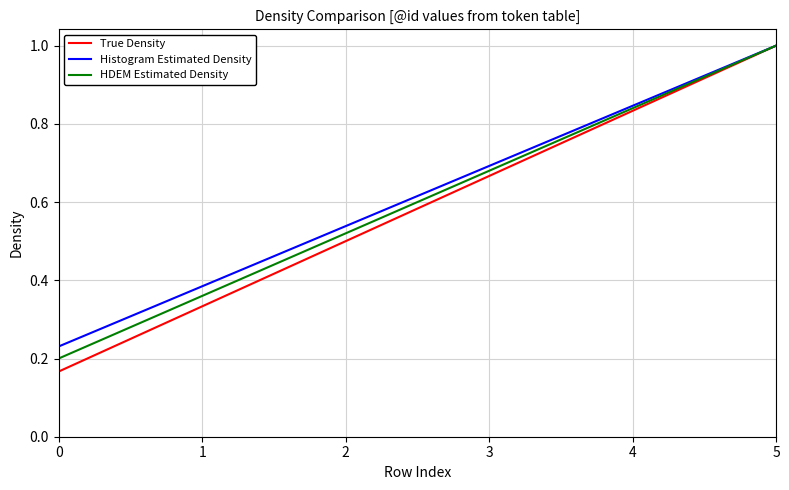

Which category has the highest value in the Histogram Estimated Density series?

5